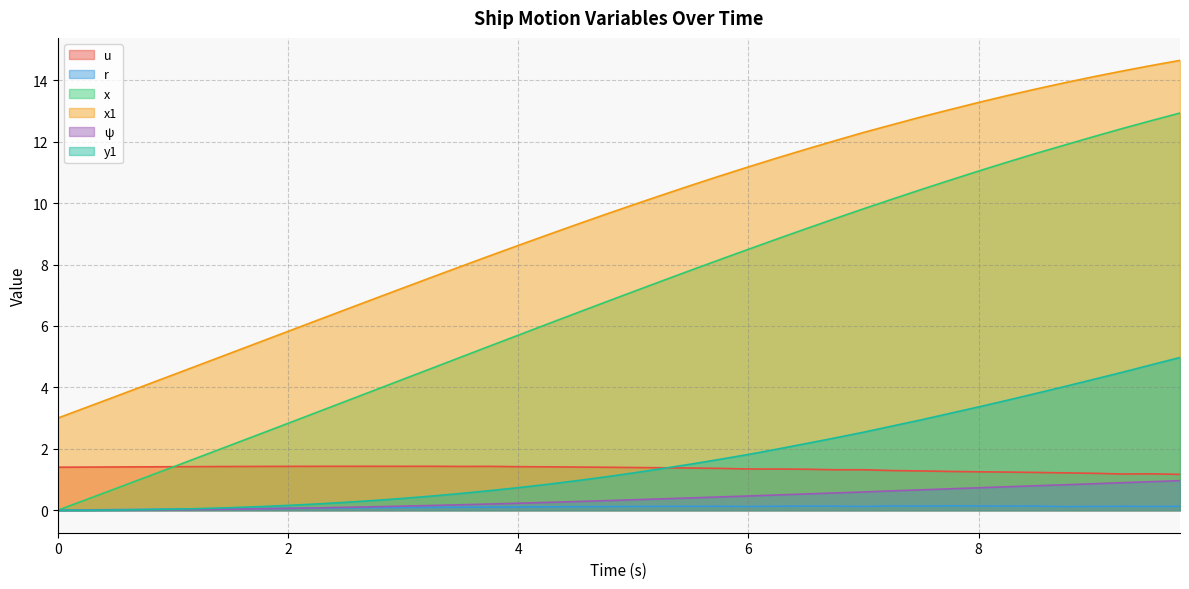

True or false: r and u cross at least once.

False